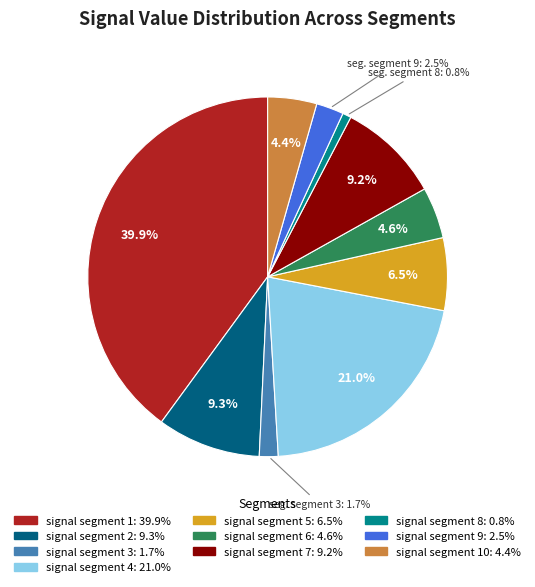

To the nearest percent, what is the average slice percentage?

10%